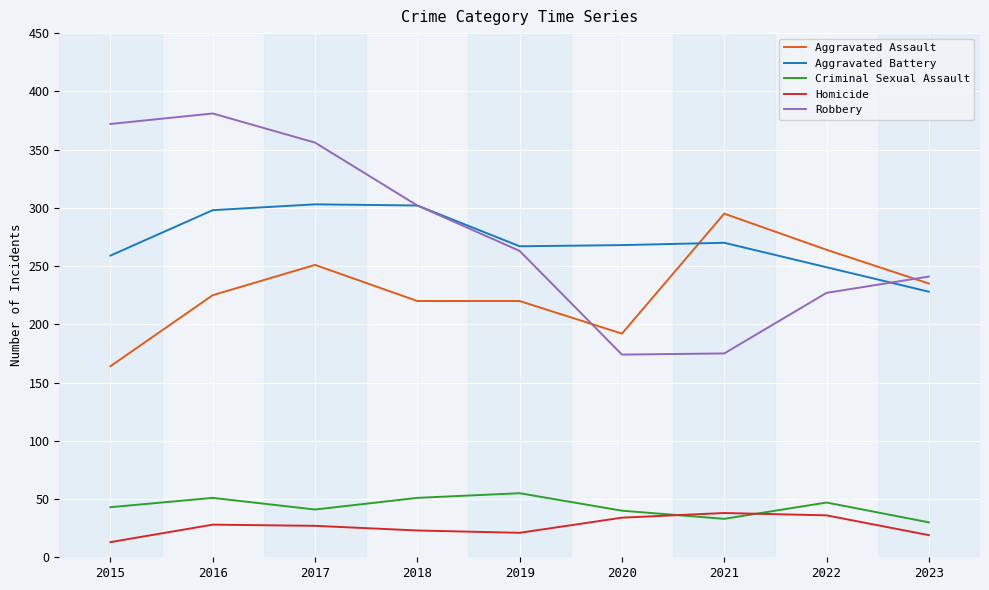

True or false: Criminal Sexual Assault and Aggravated Battery intersect in this chart.

False